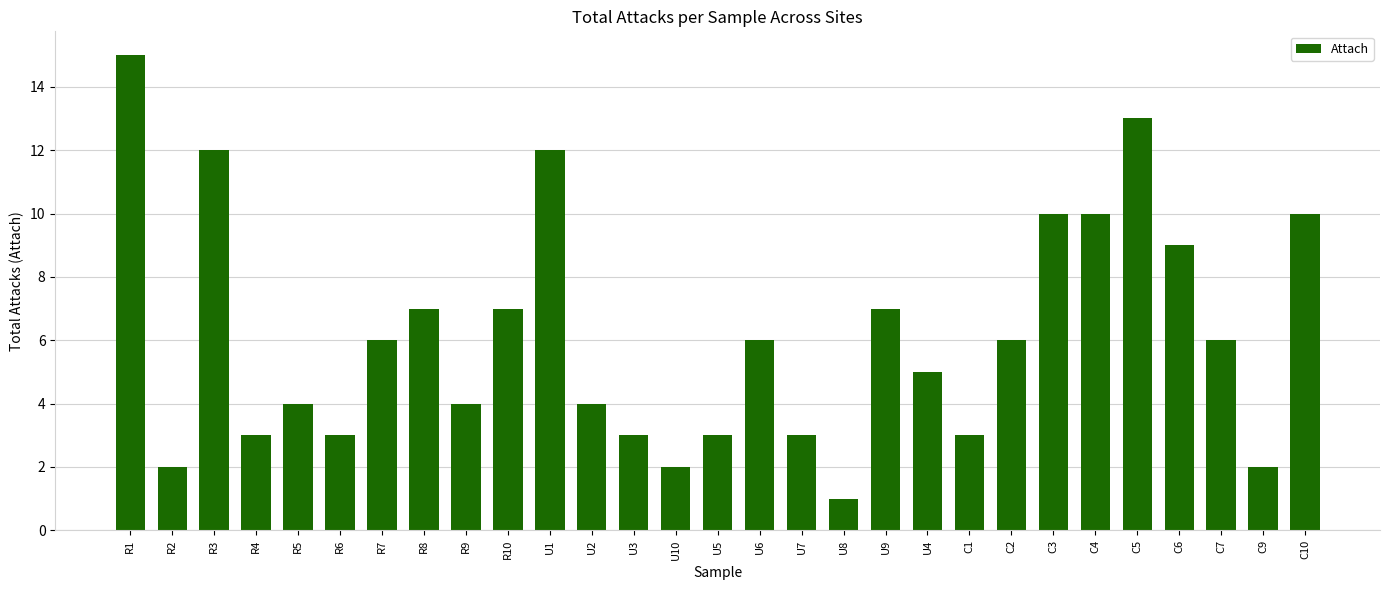

Read the value at C5, to the nearest 10.

10